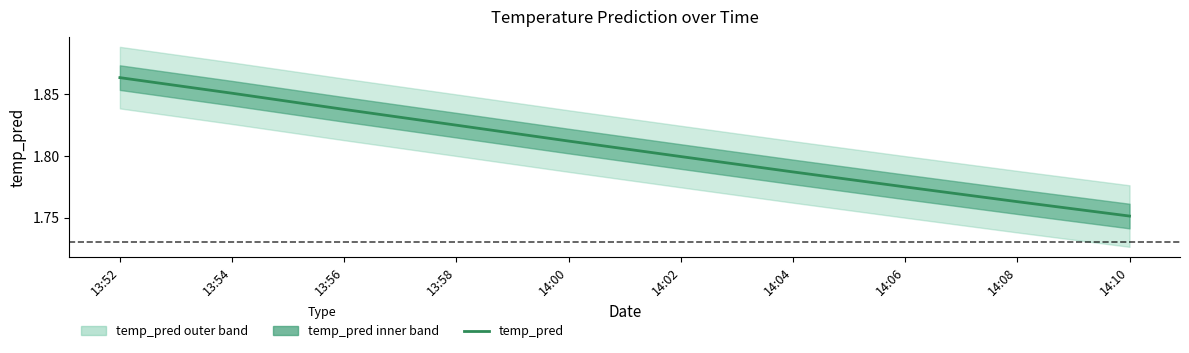

True or false: the data shows 1.8 at 13:58.

True